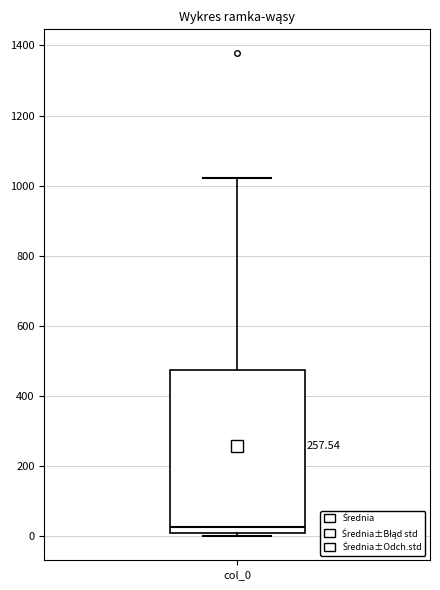

Where does the upper whisker of the box for col_0 end on the y-axis? The values are not printed on the chart, so give them approximately, as read against the axis.

1020